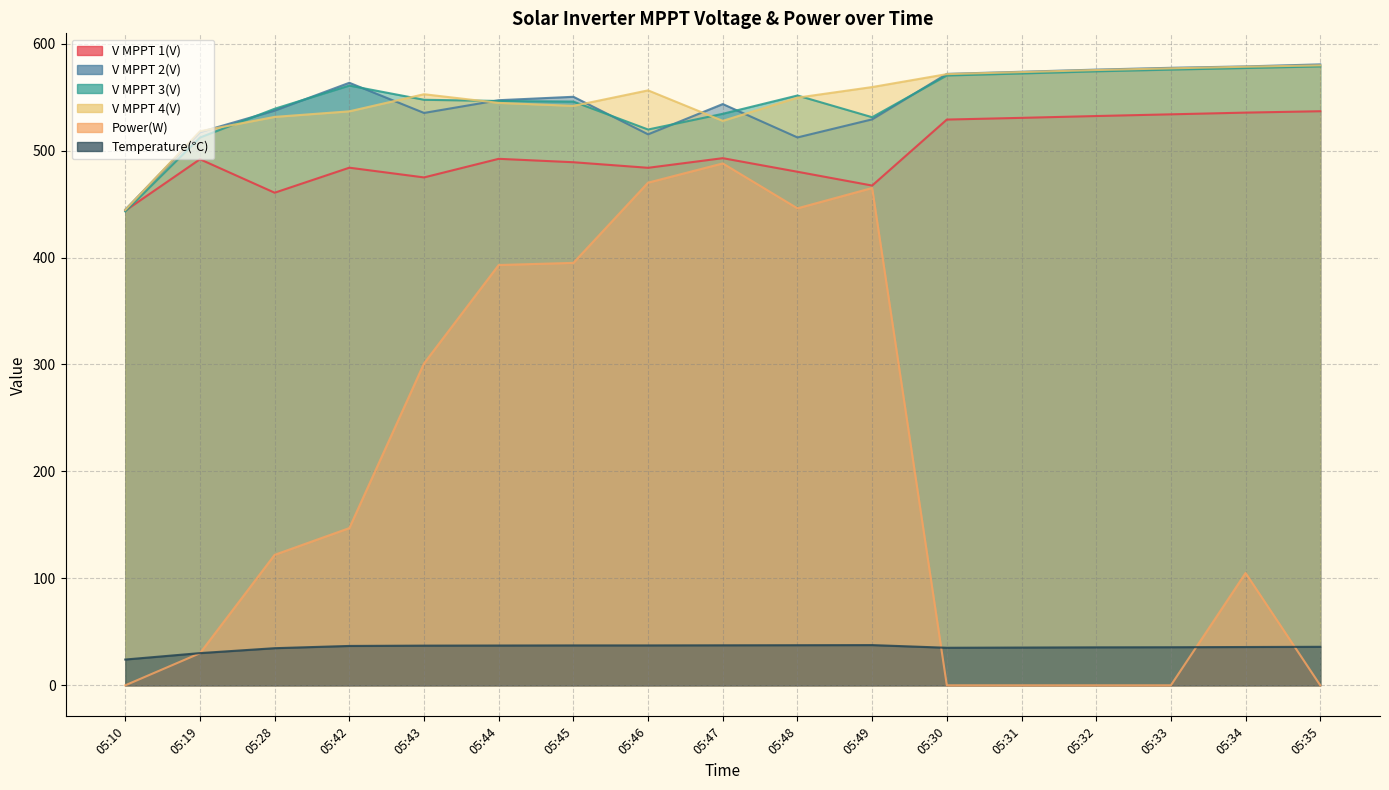

List the labels in order of Temperature(℃) value, largest first.

05:49, 05:48, 05:47, 05:45, 05:46, 05:44, 05:43, 05:42, 05:35, 05:34, 05:33, 05:32, 05:31, 05:30, 05:28, 05:19, 05:10